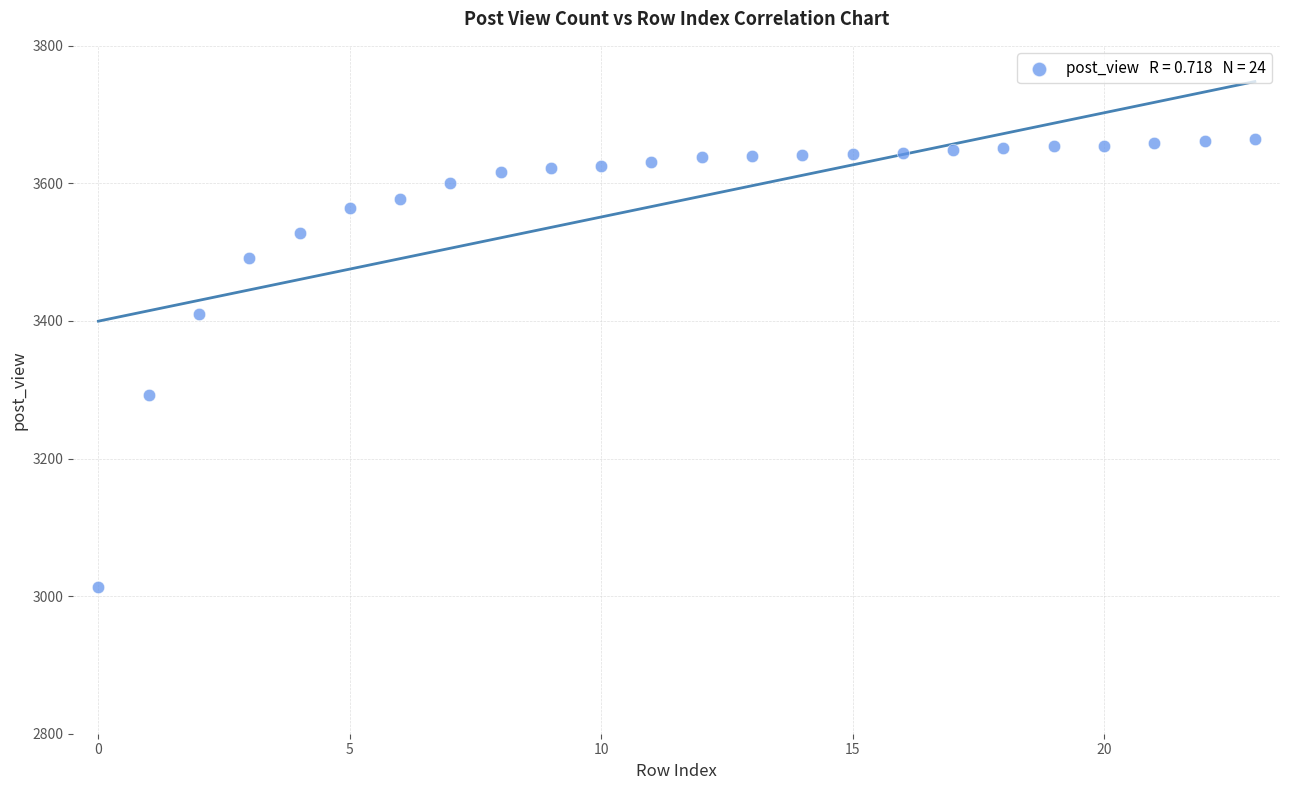

What is the range of Y values (max minus min)?

652